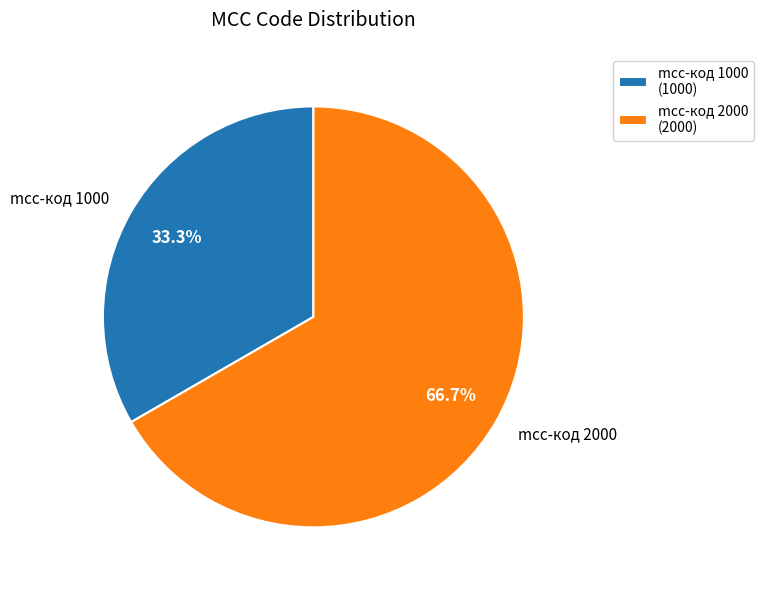

Does any single category account for the majority?

Yes